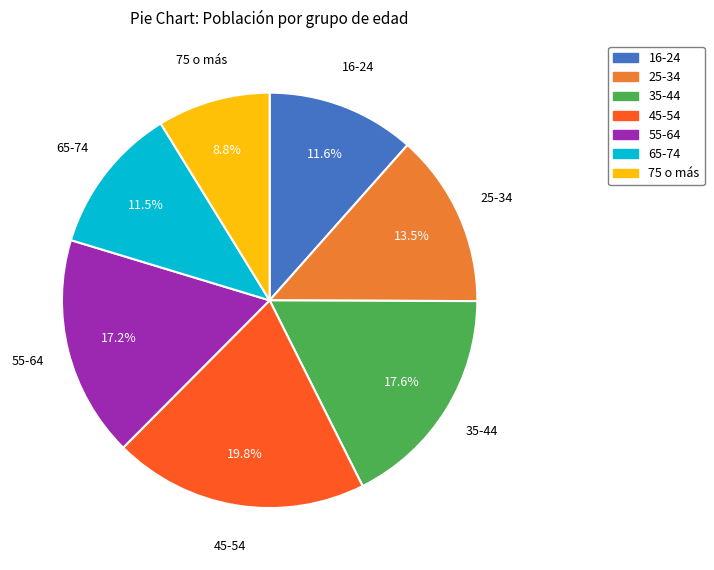

How many slices are in this pie chart?

7